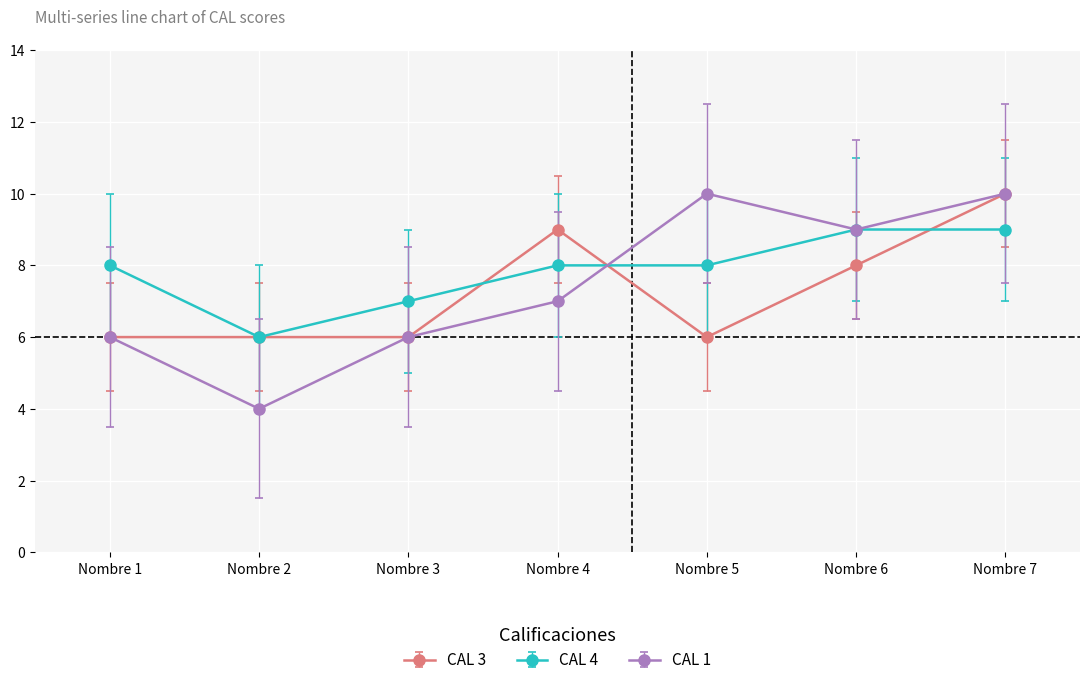

True or false: CAL 3 has a value of 8 at Nombre 6.

True